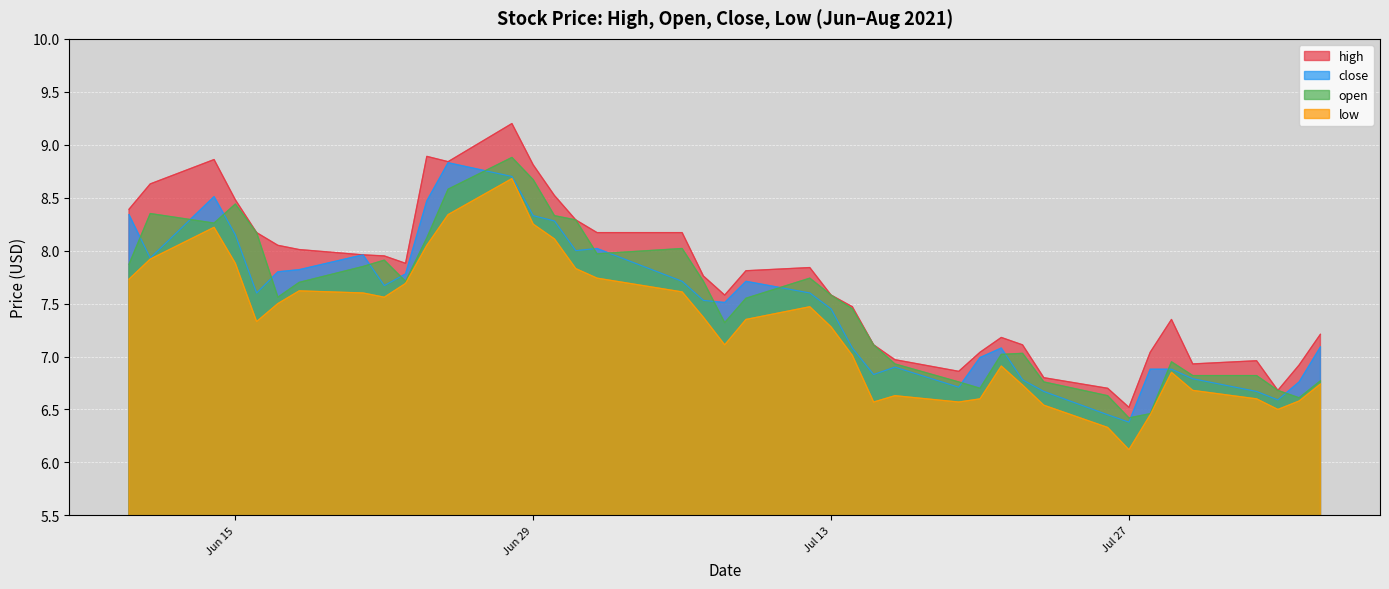

True or false: open and high intersect in this chart.

False